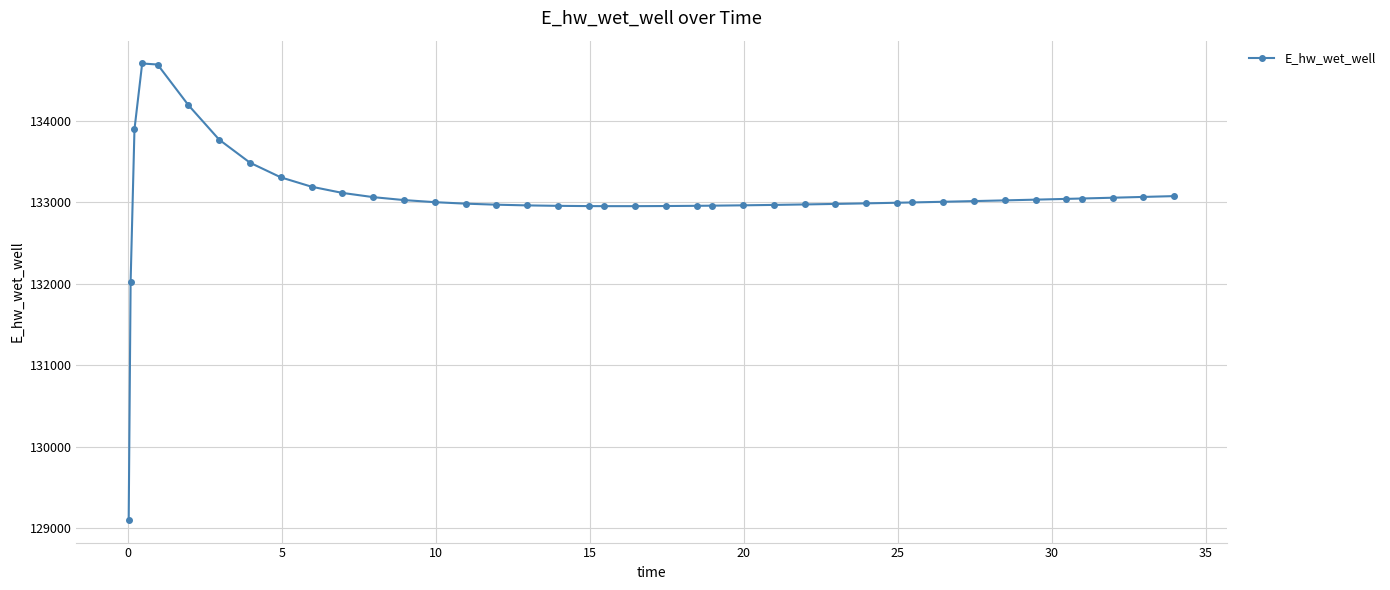

What is the smallest value displayed?

129099.7